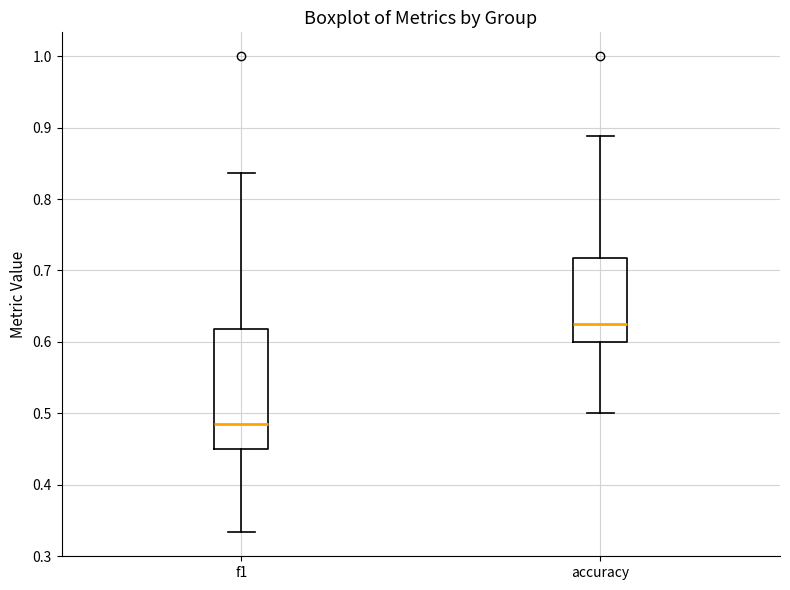

Comparing the boxes themselves (not the whiskers), which one is the tallest?

f1